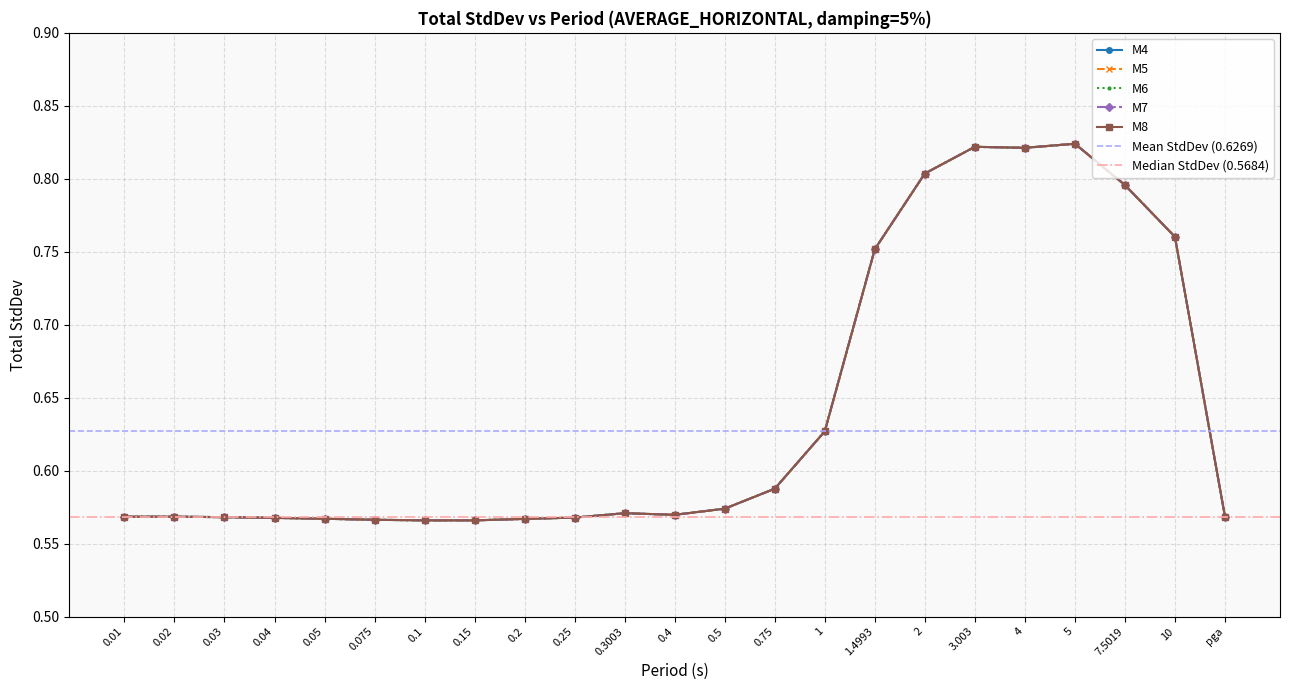

Does the chart have visible grid lines?

Yes